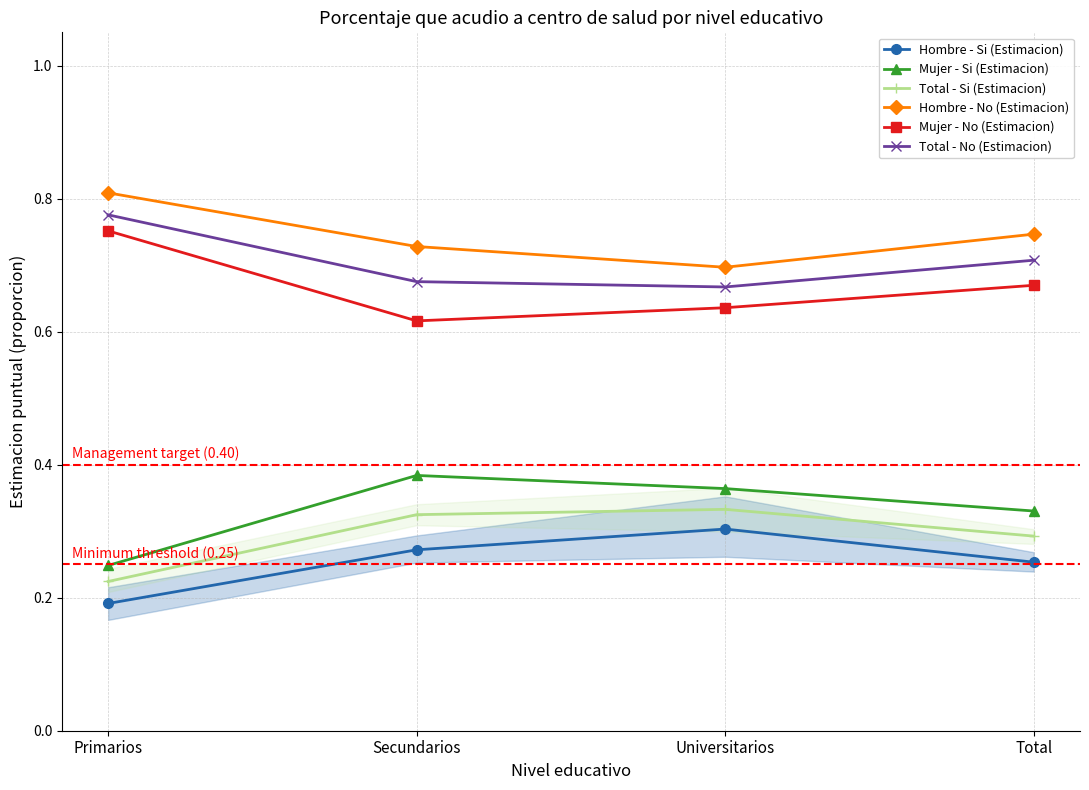

Reading left to right, list all the values displayed in this chart.

Hombre - Si (Estimacion): 0.2	0.3	0.3	0.3
Mujer - Si (Estimacion): 0.2	0.4	0.4	0.3
Total - Si (Estimacion): 0.2	0.3	0.3	0.3
Hombre - No (Estimacion): 0.8	0.7	0.7	0.7
Mujer - No (Estimacion): 0.8	0.6	0.6	0.7
Total - No (Estimacion): 0.8	0.7	0.7	0.7